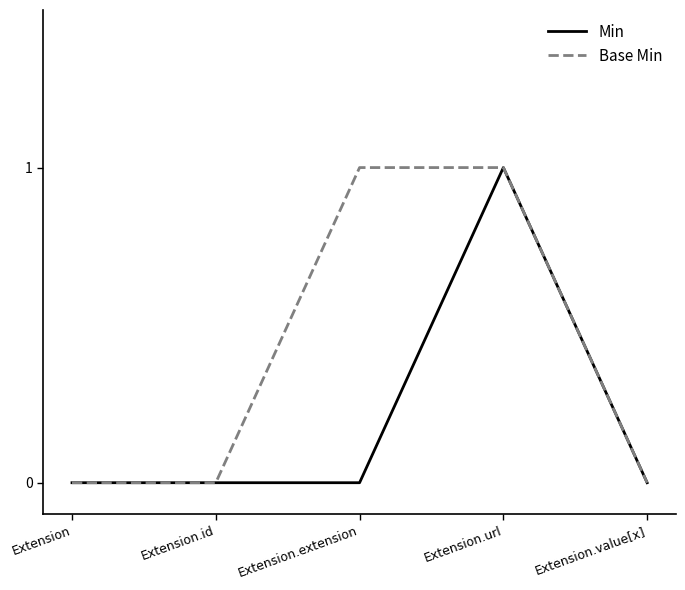

How many lines are shown in the chart?

2